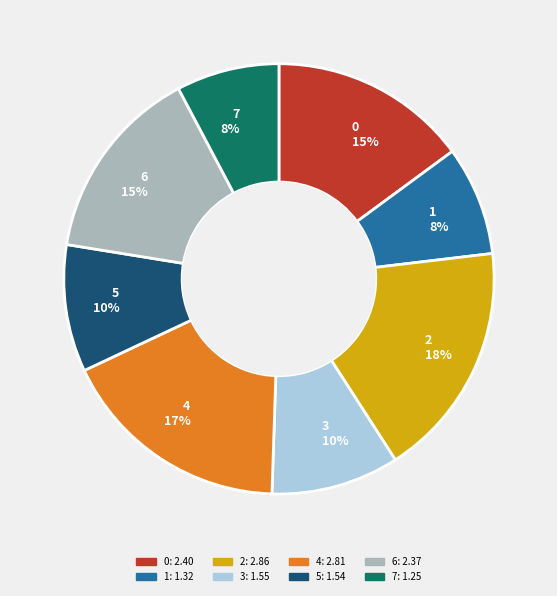

To the nearest percent, what is the difference between the largest and smallest slice percentages?

10%